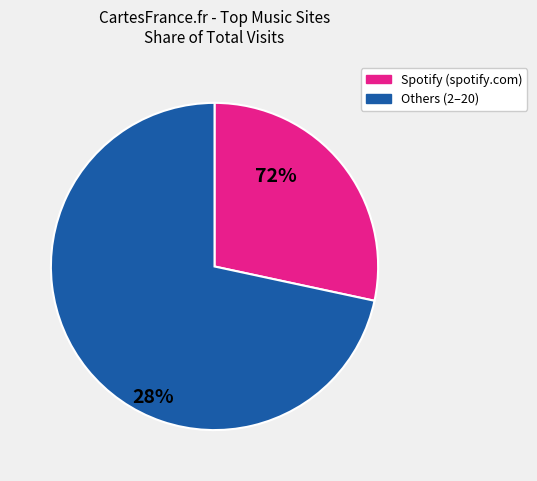

Is there a majority slice in this chart?

Yes